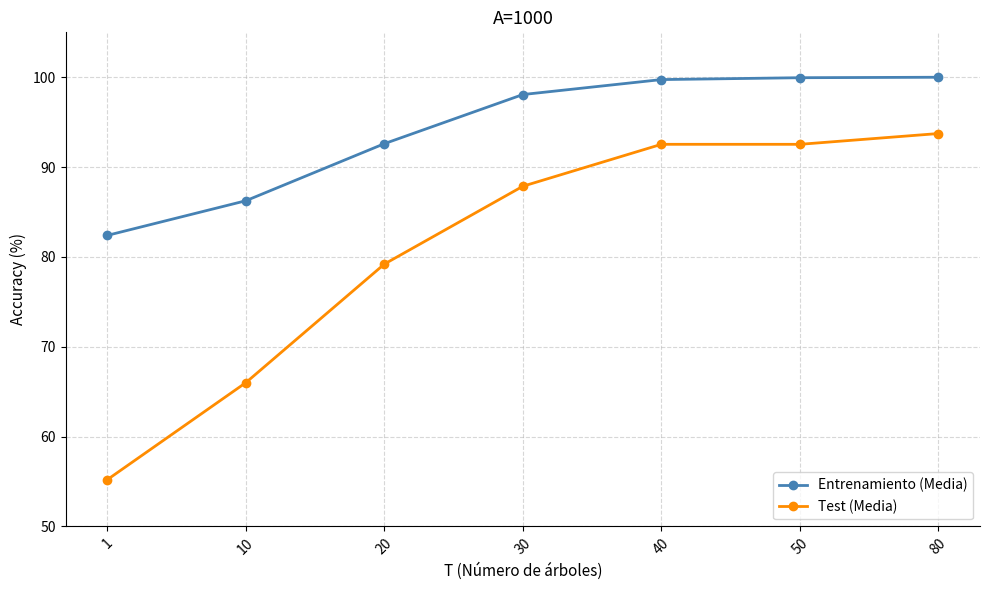

How many lines are shown in the chart?

2